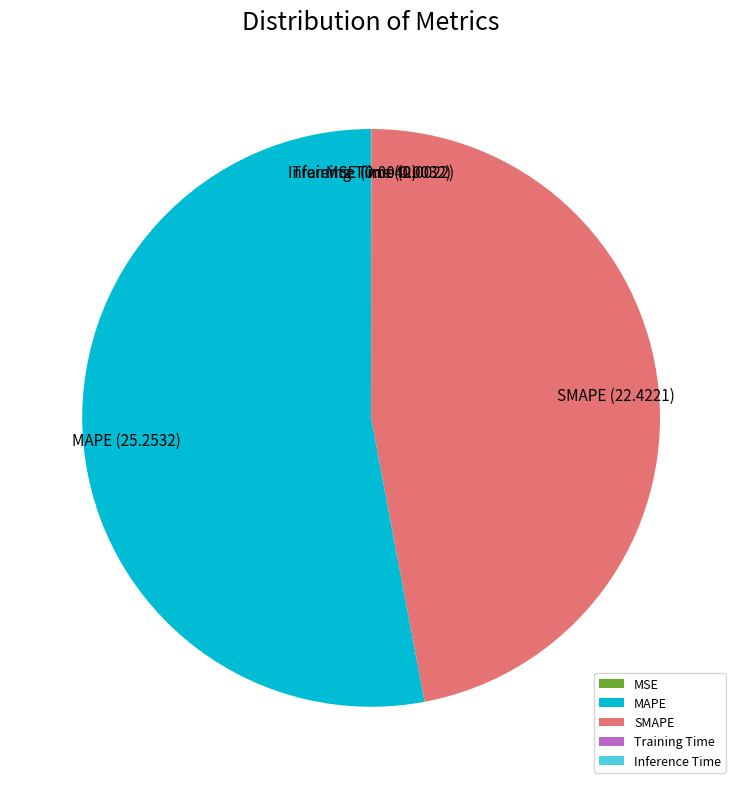

Is it true that MAPE is 67% of the pie?

False